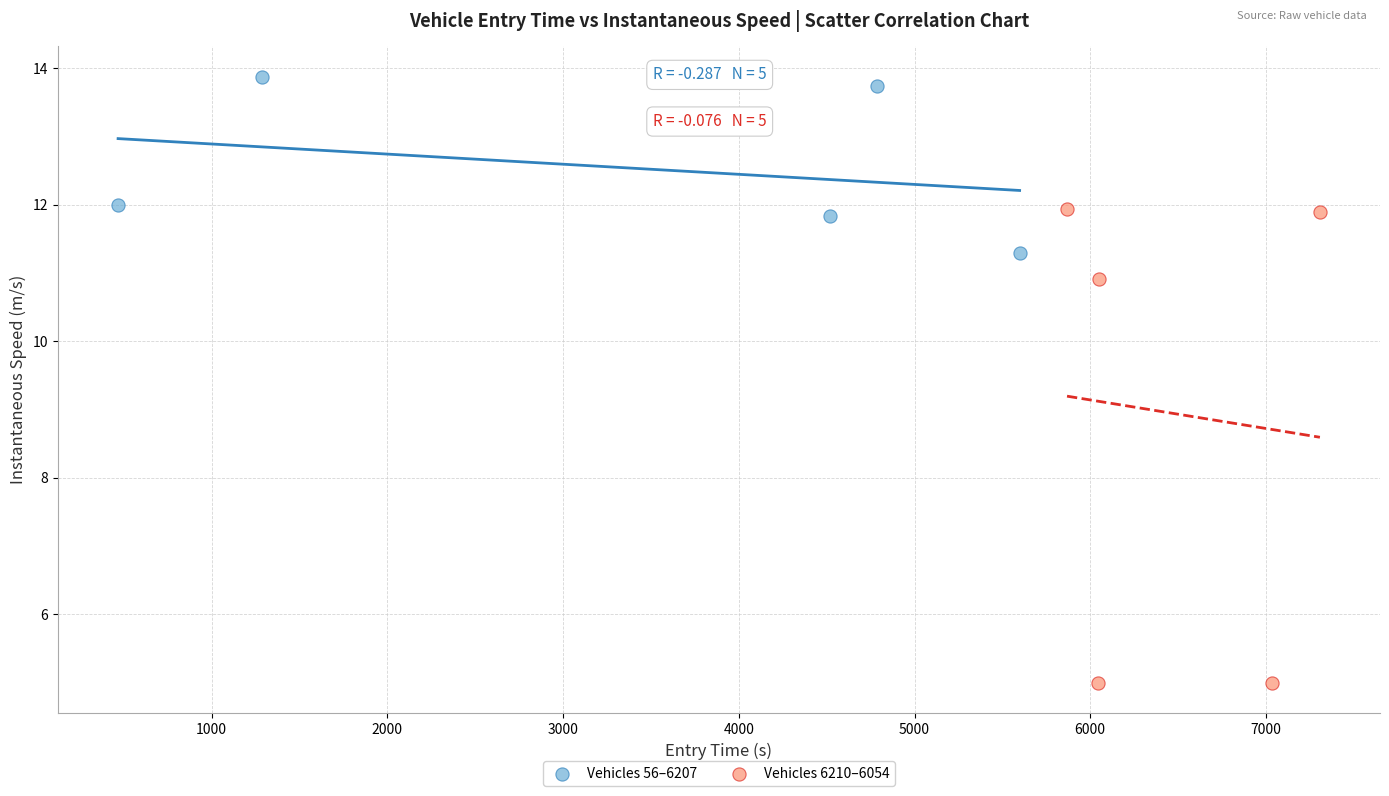

Which series contains the lowest Y value?

Vehicles 6210–6054